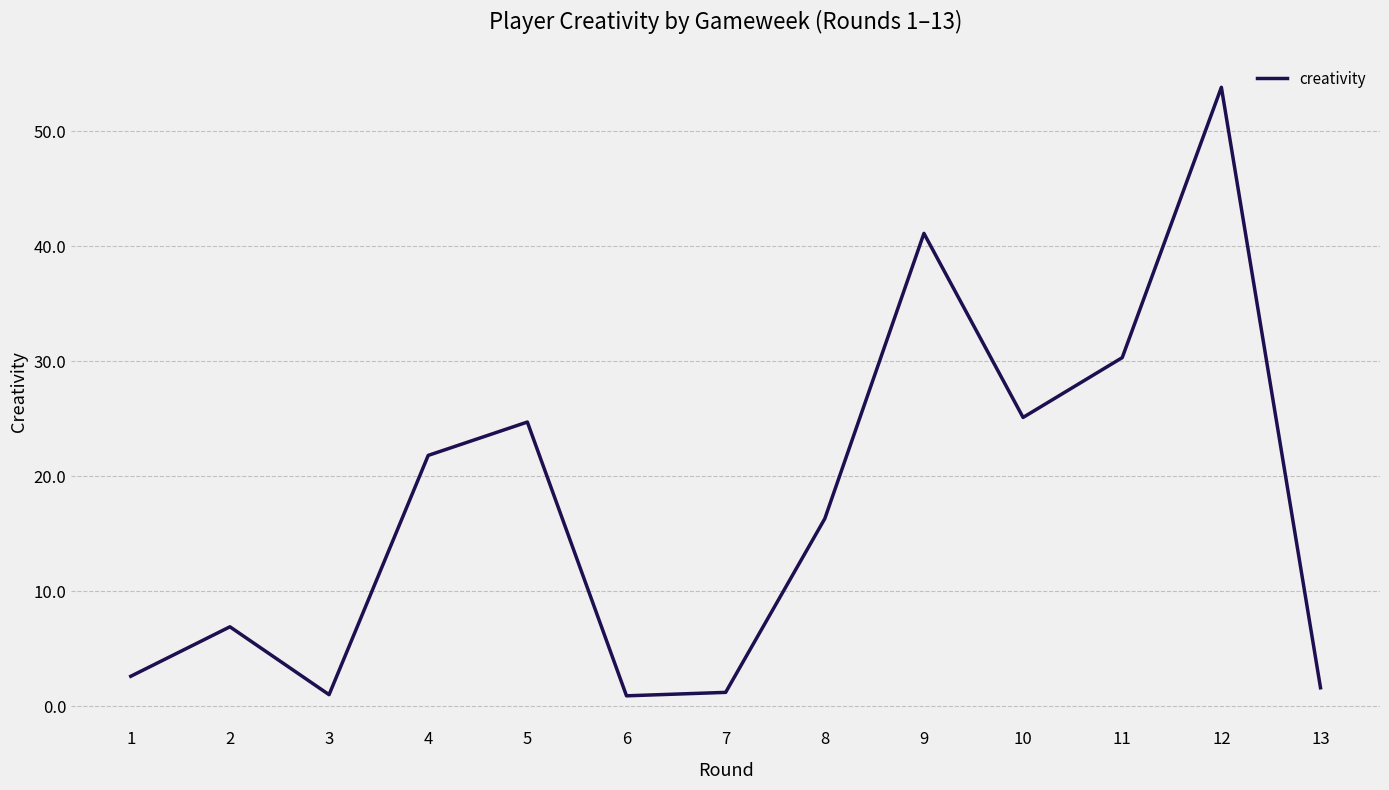

The chart shows a value of 1.2 at 7. True or false?

True